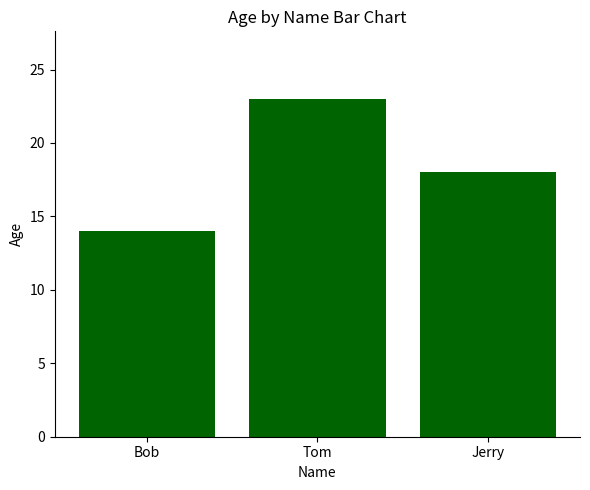

What is the value of the 3rd bar from the left?

18